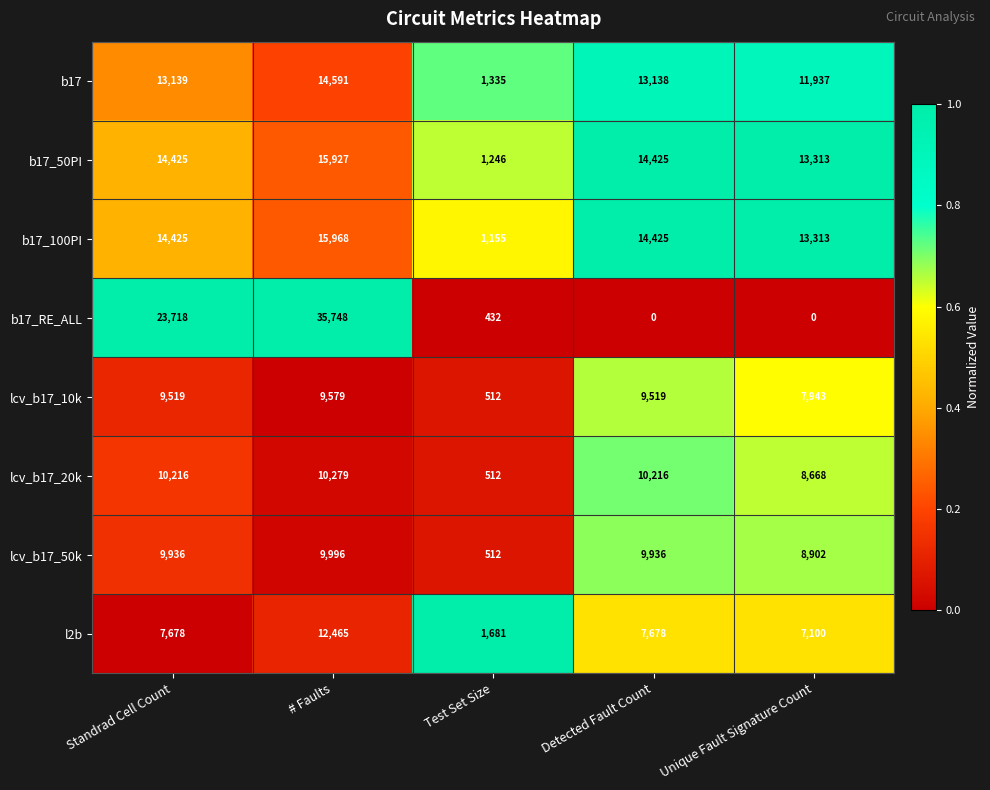

At how many categories does at least one series exceed 10491?

4